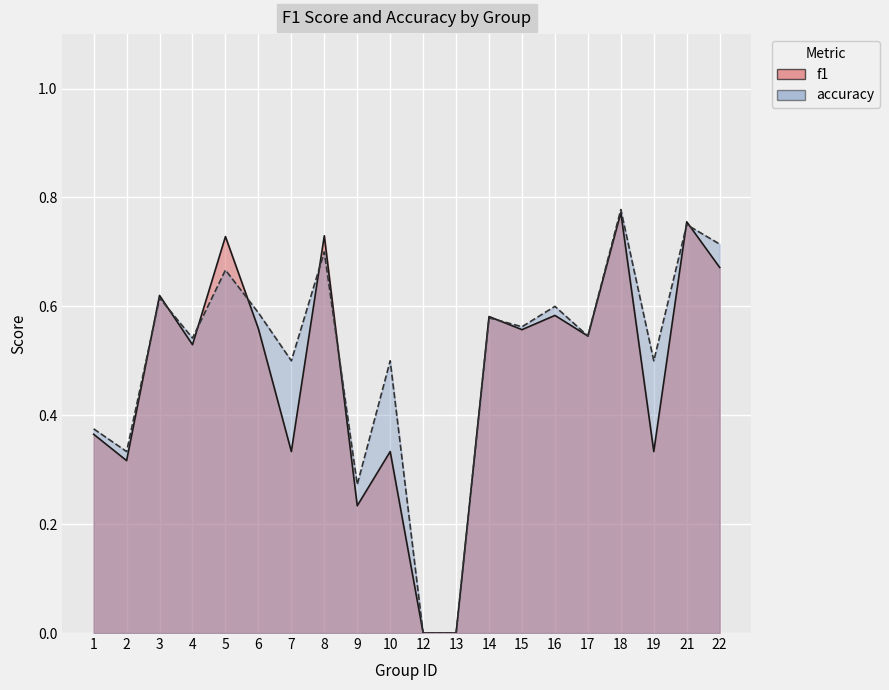

At how many categories does at least one series exceed 0?

18